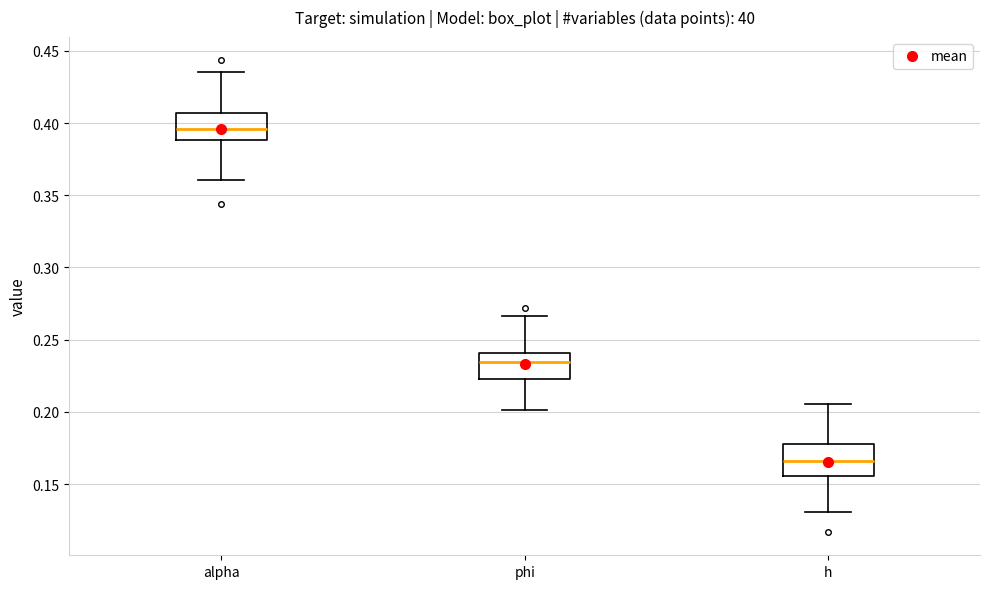

Where does the upper whisker of the box for phi end on the y-axis? The values are not printed on the chart, so give them approximately, as read against the axis.

0.265